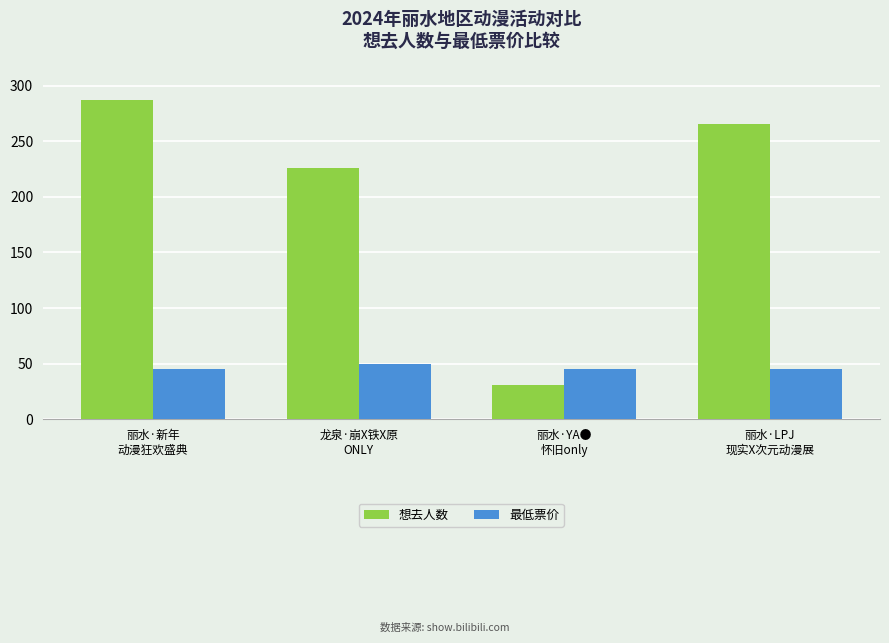

At which label does 想去人数 reach its minimum?

丽水·YA●
怀旧only